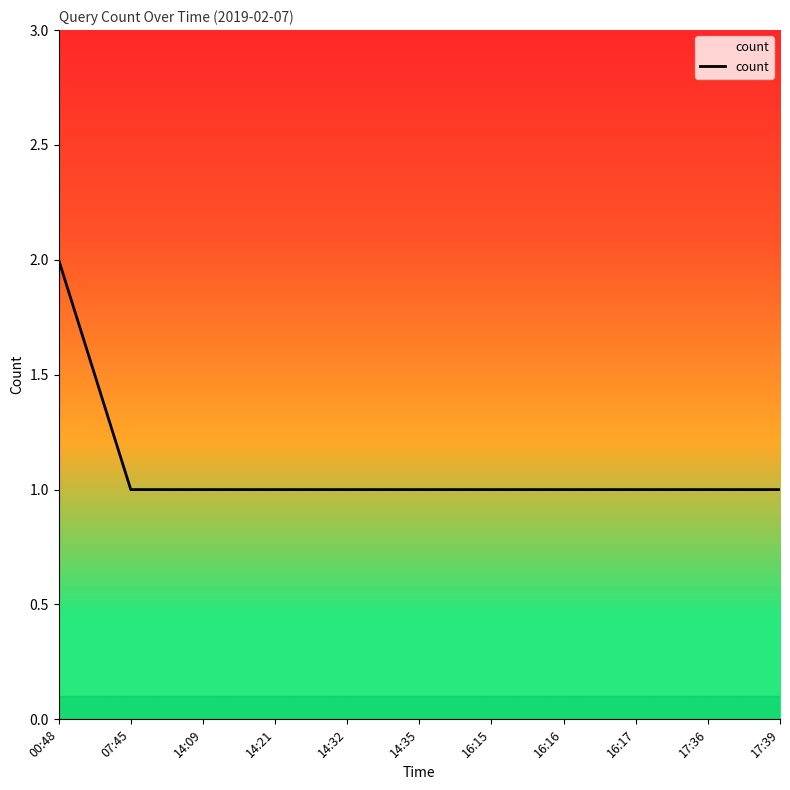

Reading right to left, transcribe all the data shown in this chart.

1	1	1	1	1	1	1	1	1	1	2